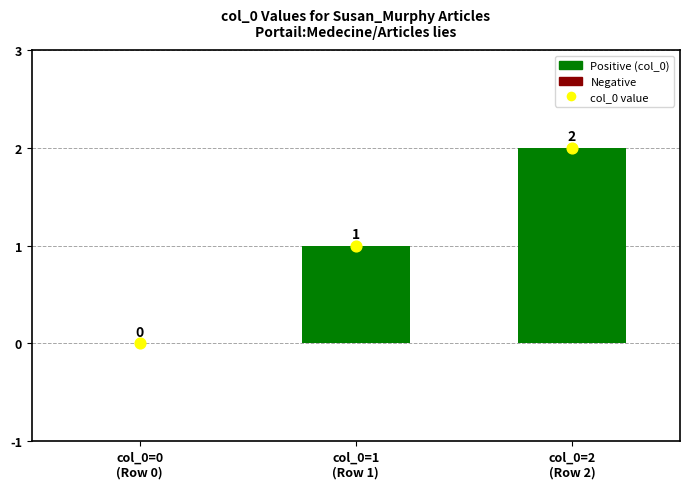

Which series contains the lowest Y value?

Positive (col_0)